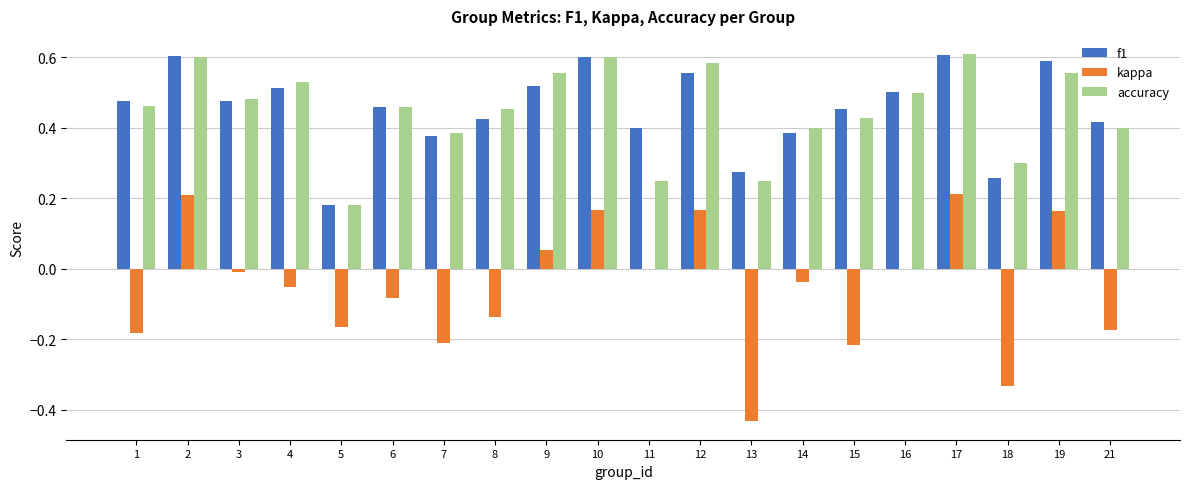

True or false: accuracy has a value of 0.2 at 9.

False